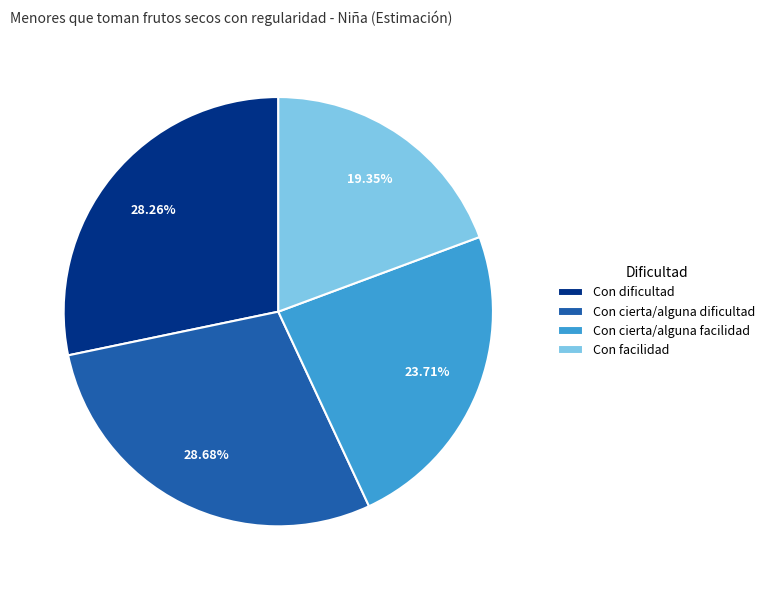

Which has a higher value, Con facilidad or Con dificultad?

Con dificultad